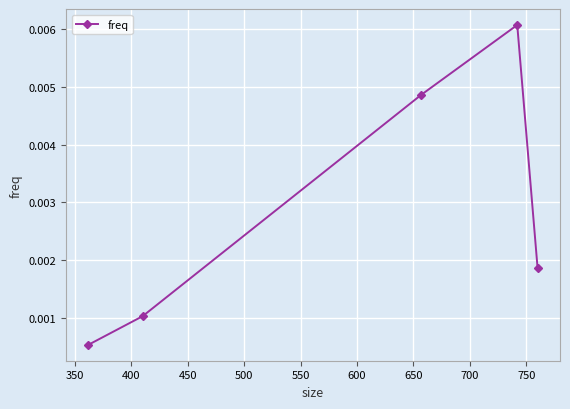

How many interior local peaks (higher than both neighbors) does the data have?

1